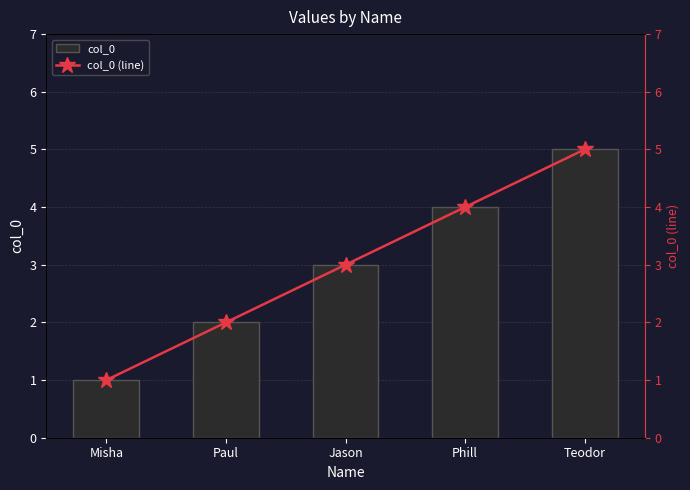

Which series changed the most between Misha and Paul?

col_0